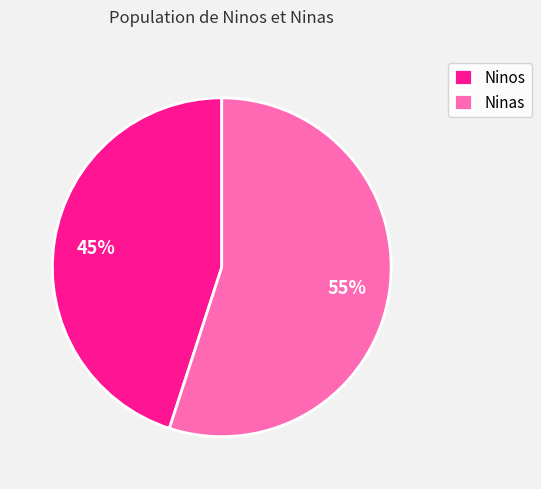

To the nearest percent, what is the difference between the largest and smallest slice percentages?

10%